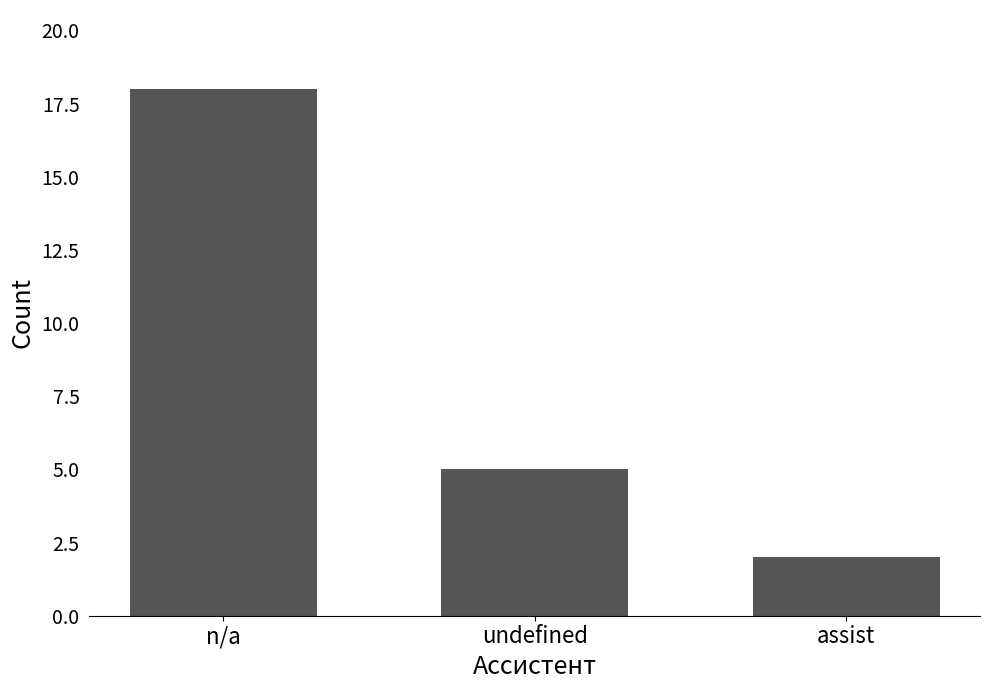

Reading left to right, extract all data points from this chart.

18	5	2